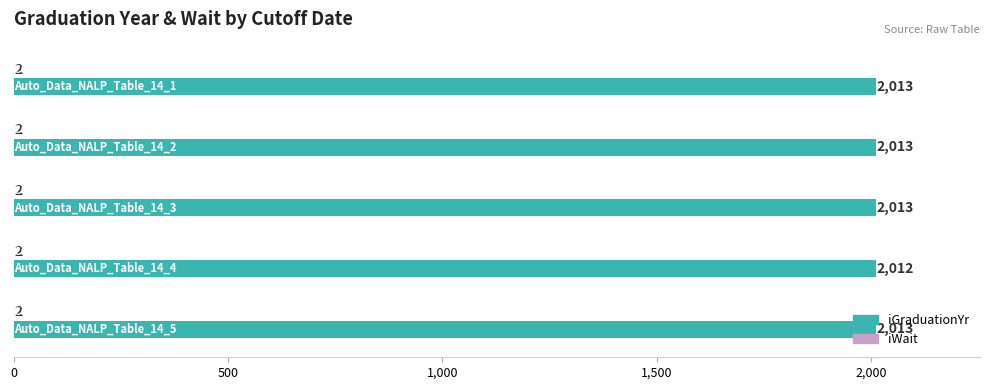

How many iGraduationYr values are between 2013 and 2014?

4